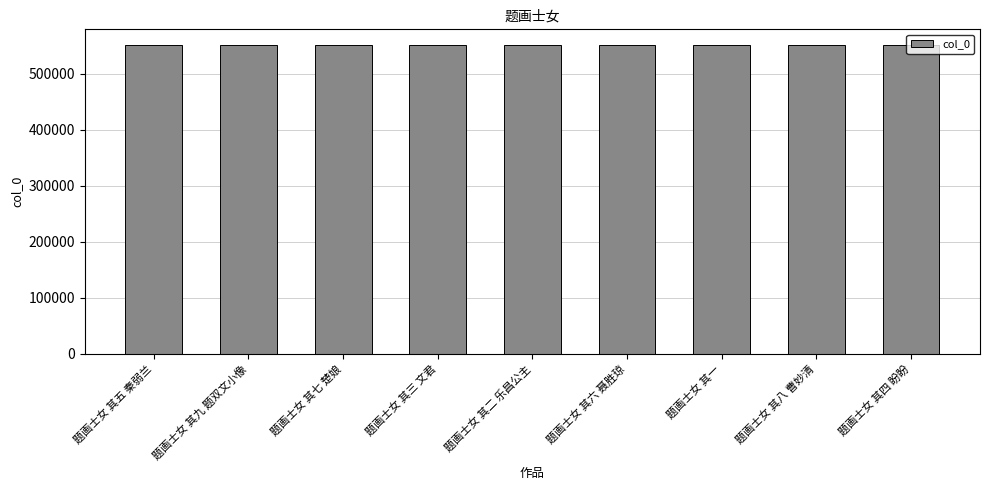

What is the average value?

551927